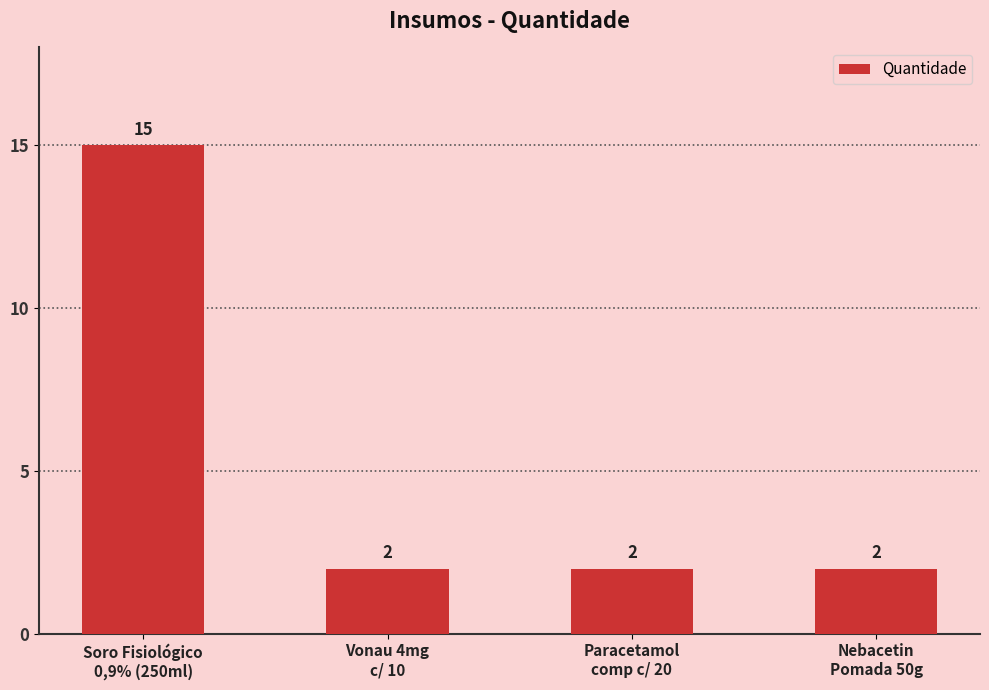

What is the difference between the maximum and second lowest values?

13